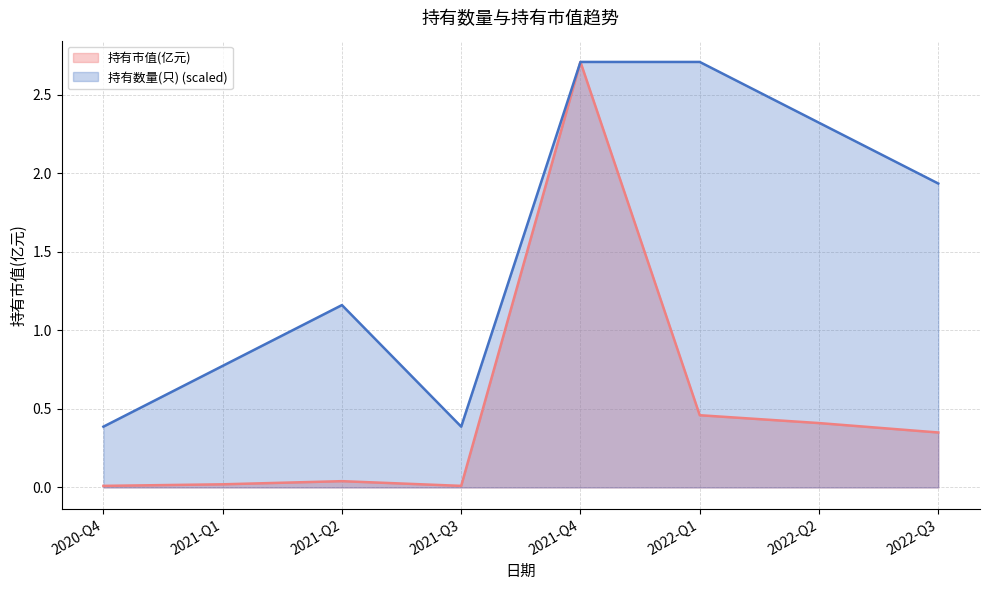

What is the value of the 持有数量(只) point at the 6th from the left?

2.7